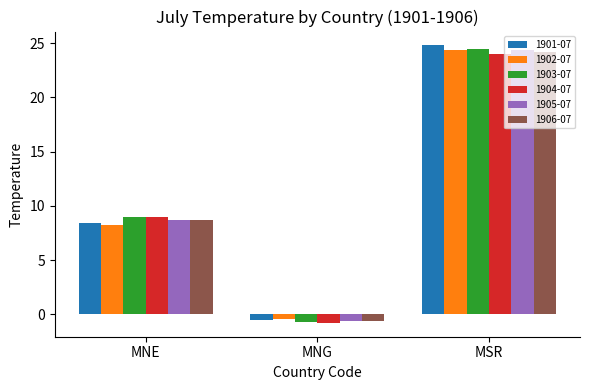

Is the value of 1906-07 at MNE greater than the value of 1905-07 at MNG?

Yes